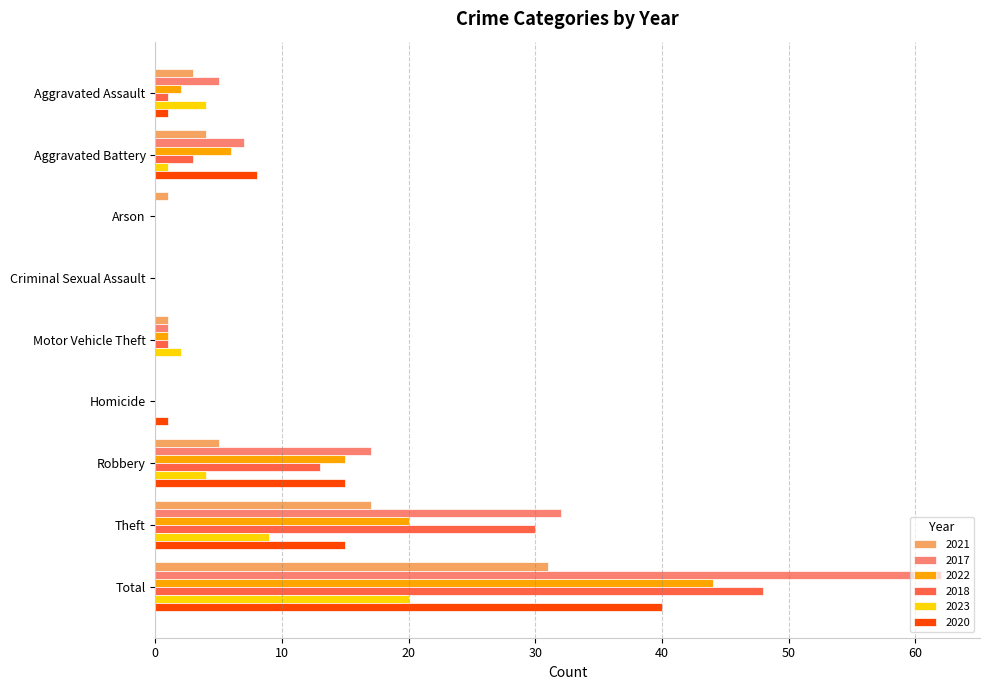

Between Robbery and Total, which series saw the biggest shift?

2017